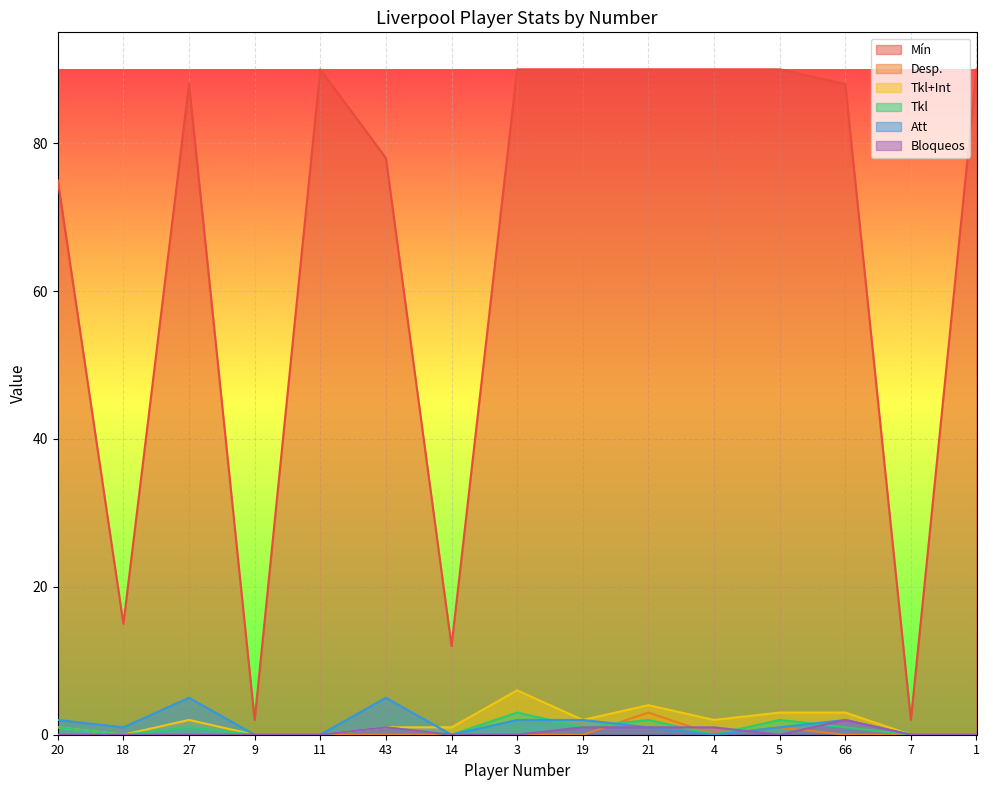

Which category has the lowest value in the Mín series?

9